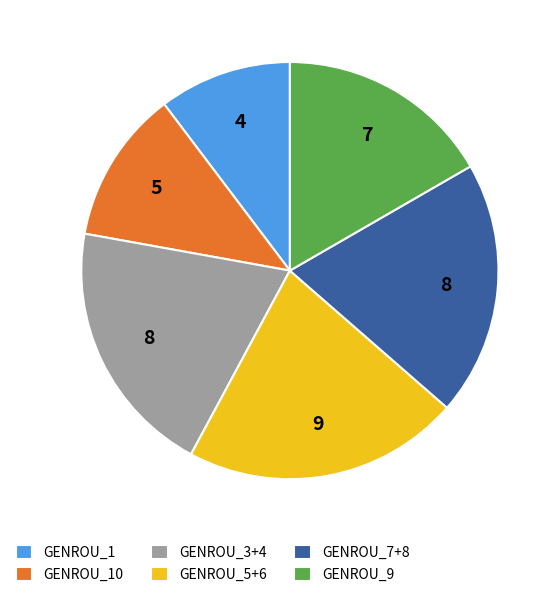

Do GENROU_10 and GENROU_5+6 together represent more than half of the pie?

No